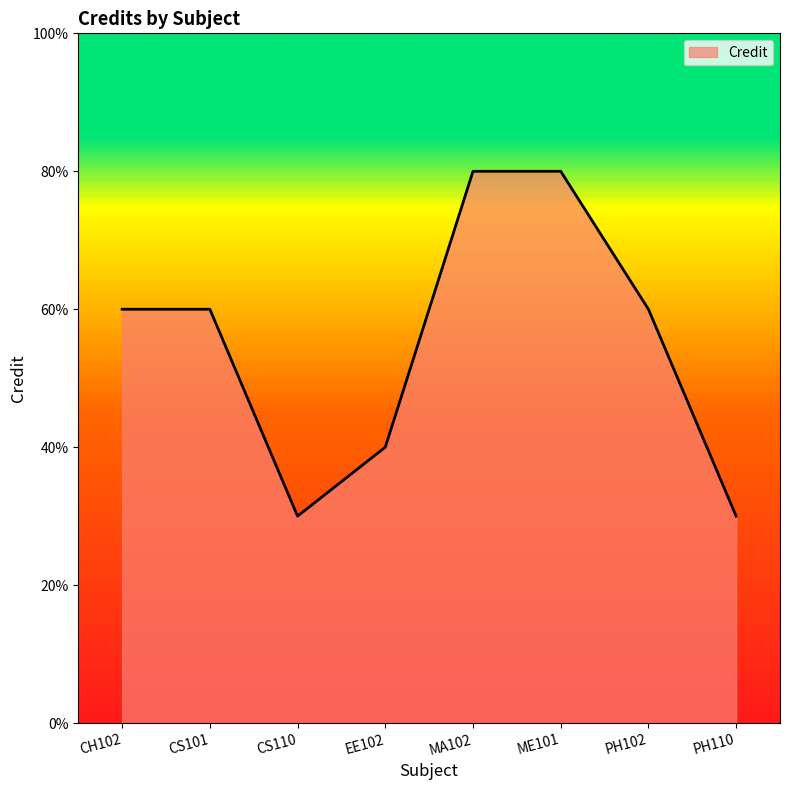

What is the label of the 3rd point from the left?

CS110